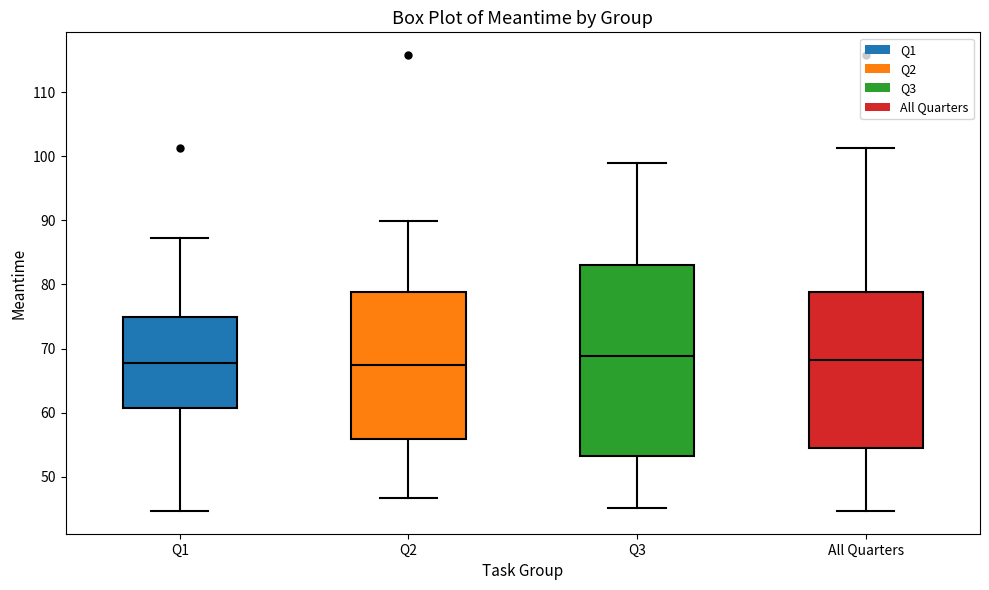

Reading left to right, read every box against the y-axis: the position of its median line, the range the box covers, and the ends of its whiskers. The values are not printed on the chart, so give them approximately, as read against the axis.

Q1: median 68, box 61 to 75, whiskers 45 to 87
Q2: median 68, box 56 to 79, whiskers 47 to 90
Q3: median 69, box 53 to 83, whiskers 45 to 99
All Quarters: median 68, box 55 to 79, whiskers 45 to 101